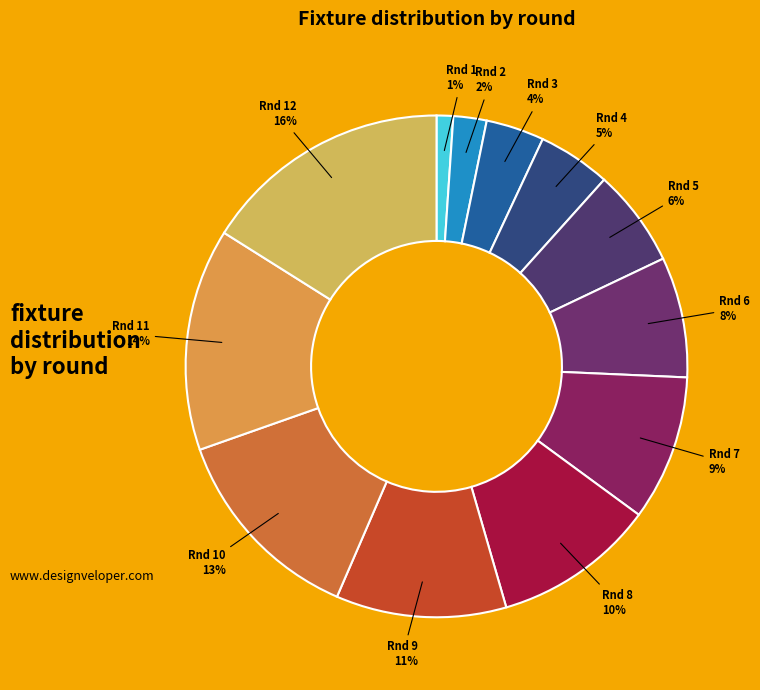

To the nearest percent, what portion does Rnd 8 represent?

10%